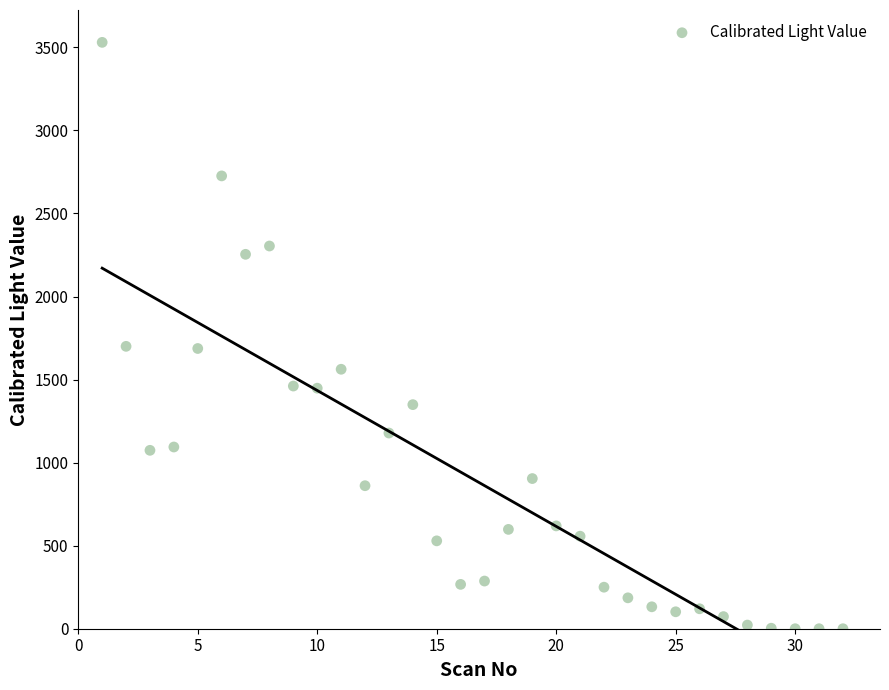

What is the range of Y values (max minus min)?

3530